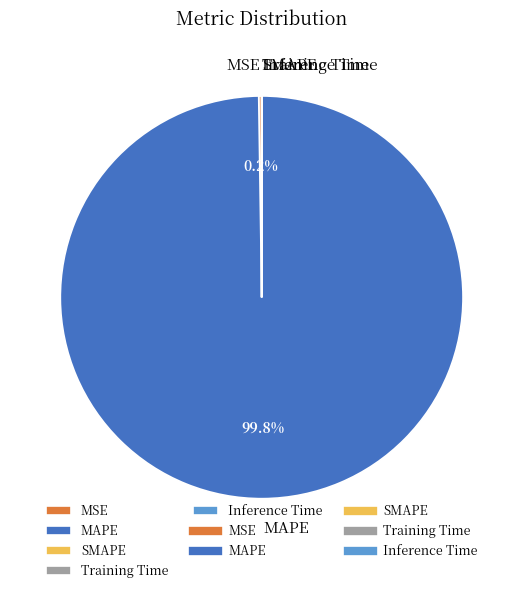

Is there a majority slice in this chart?

Yes